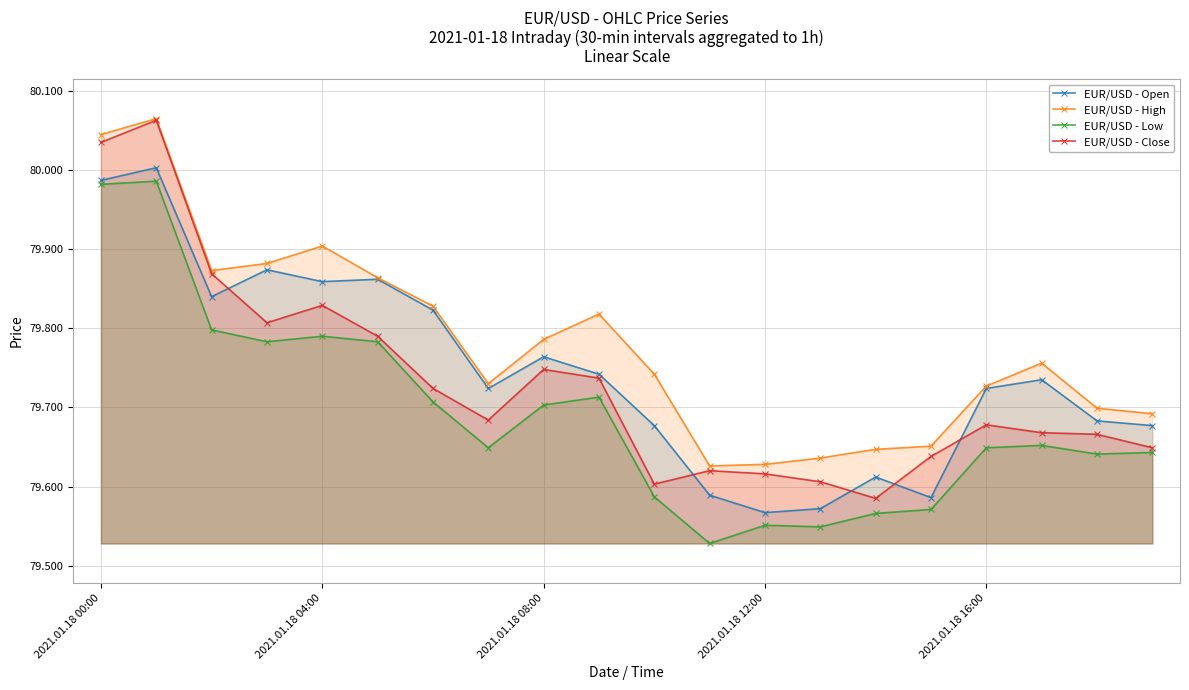

True or false: EUR/USD - Open and EUR/USD - High intersect in this chart.

False